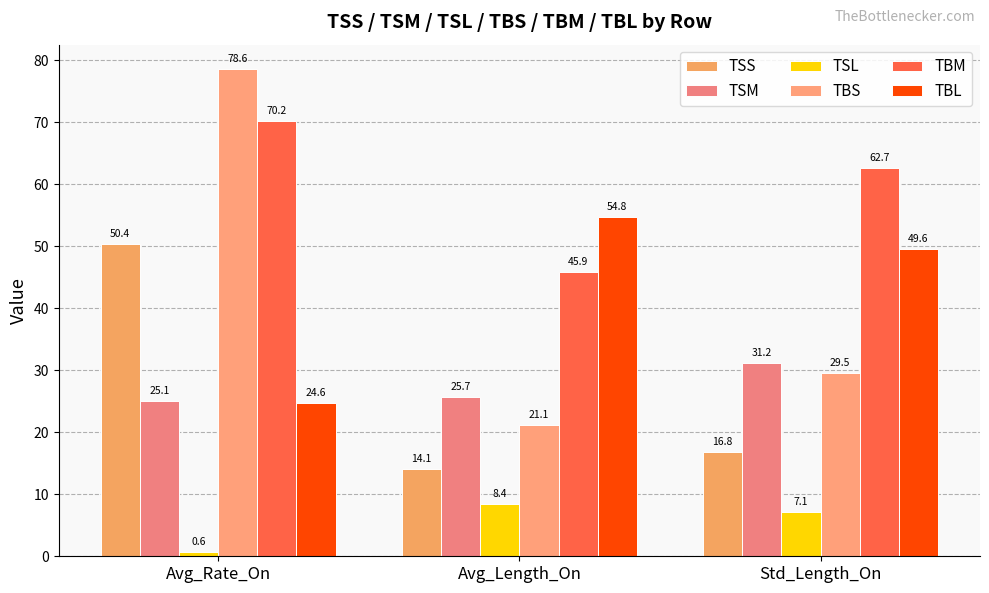

Reading left to right, extract all data points from this chart.

TSS: Avg_Rate_On=50.4	Avg_Length_On=14.1	Std_Length_On=16.8
TSM: Avg_Rate_On=25.1	Avg_Length_On=25.7	Std_Length_On=31.2
TSL: Avg_Rate_On=0.6	Avg_Length_On=8.4	Std_Length_On=7.1
TBS: Avg_Rate_On=78.6	Avg_Length_On=21.1	Std_Length_On=29.5
TBM: Avg_Rate_On=70.2	Avg_Length_On=45.9	Std_Length_On=62.7
TBL: Avg_Rate_On=24.6	Avg_Length_On=54.8	Std_Length_On=49.6